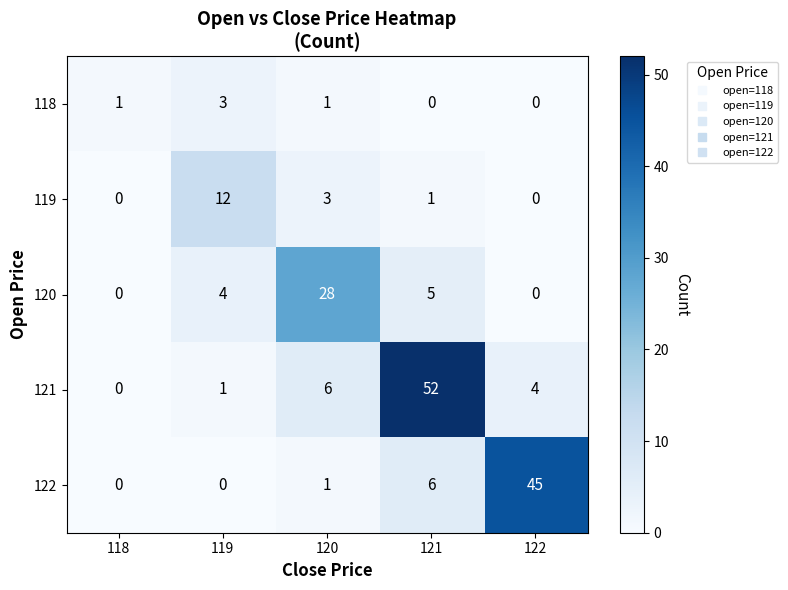

Which series has the widest spread of values?

121